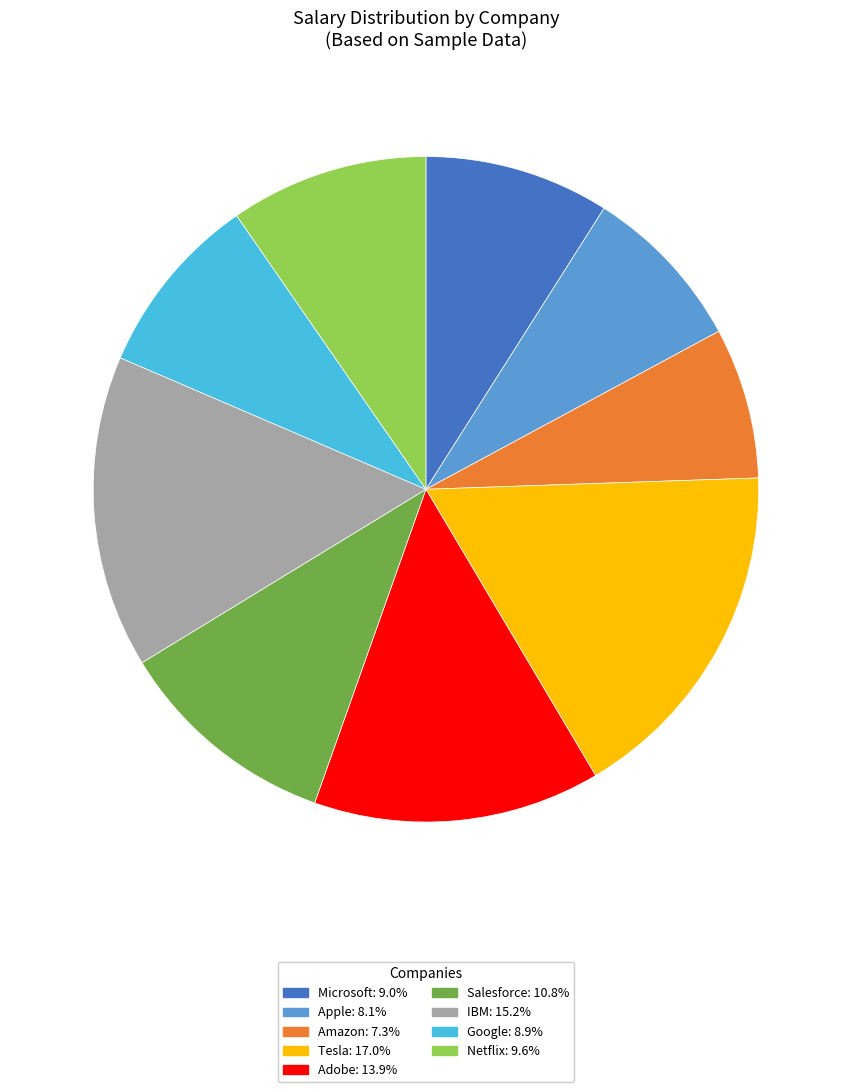

Do Adobe and Apple together represent more than half of the pie?

No